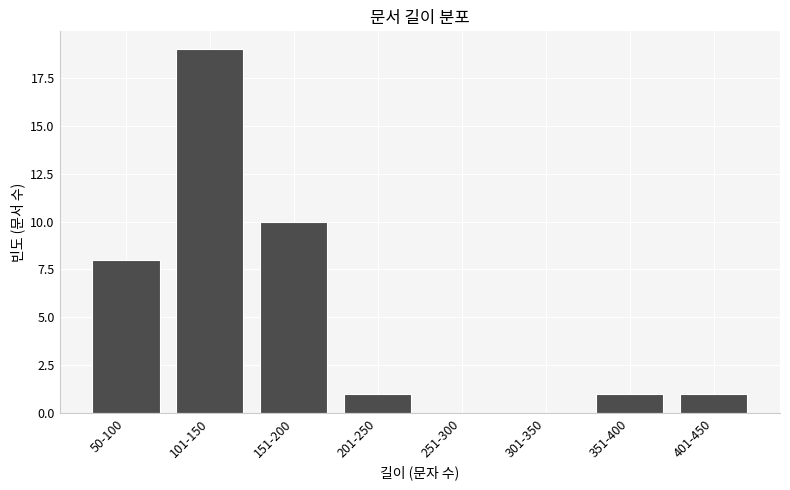

Reading left to right, list all the values displayed in this chart.

50-100=8	101-150=19	151-200=10	201-250=1	251-300=0	301-350=0	351-400=1	401-450=1